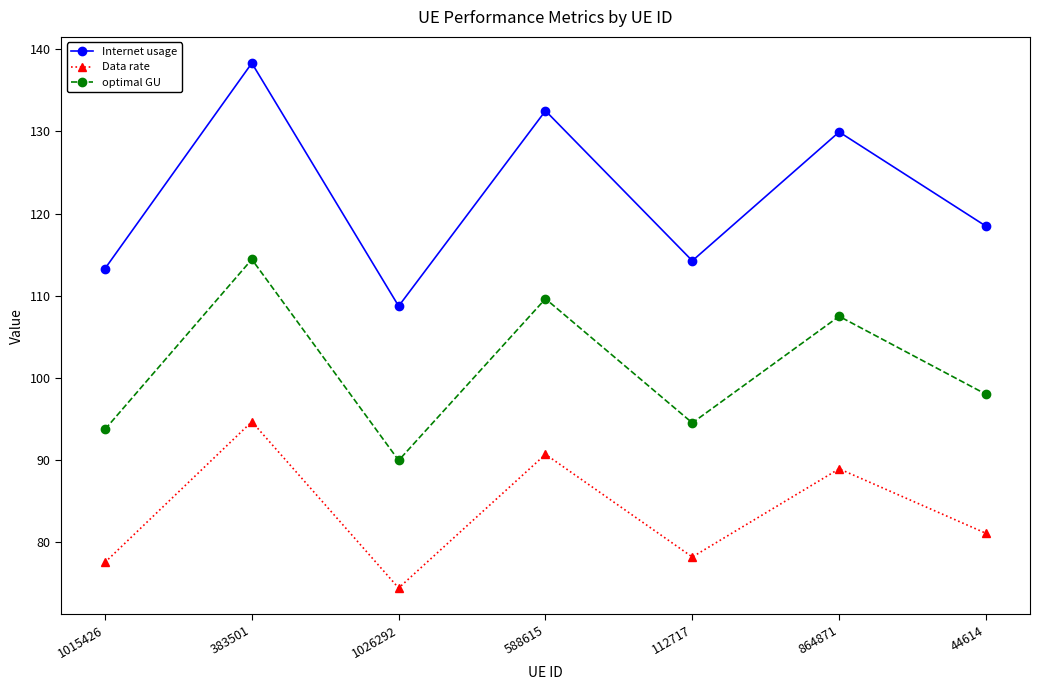

What is the spread (max minus min) of values at 588615?

41.8